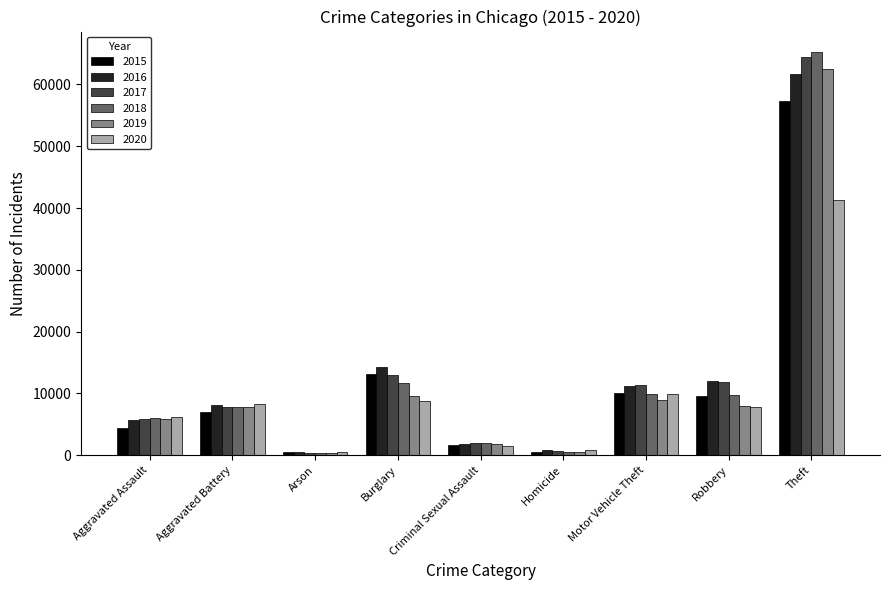

Count the number of data series in this chart.

6